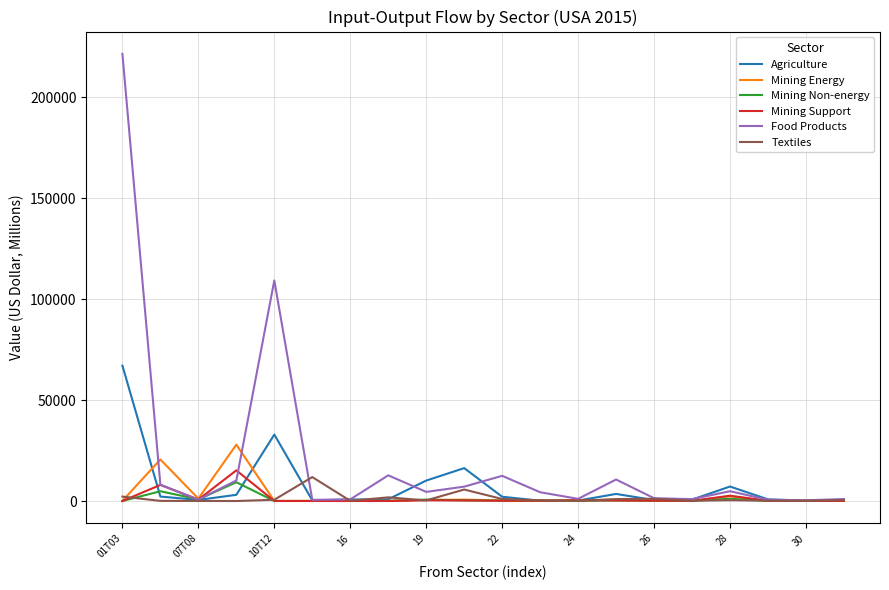

True or false: Textiles has more than 2 interior local peaks.

True